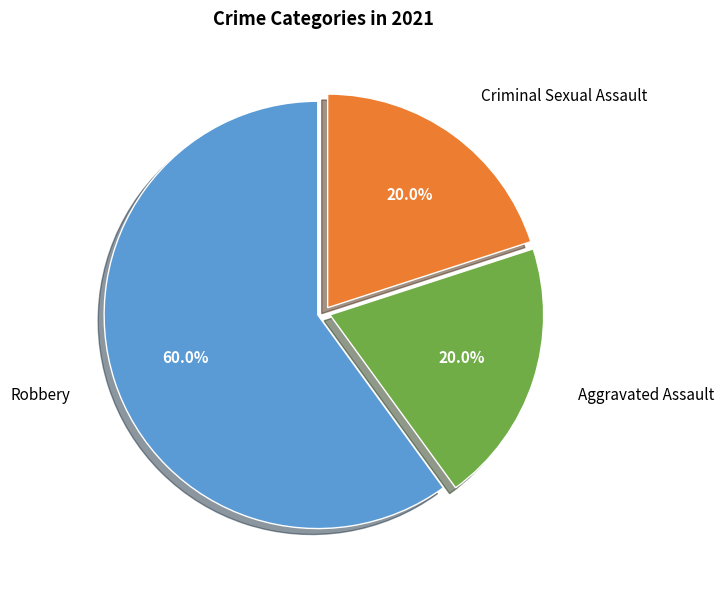

True or false: Aggravated Assault accounts for 7% of the total.

False